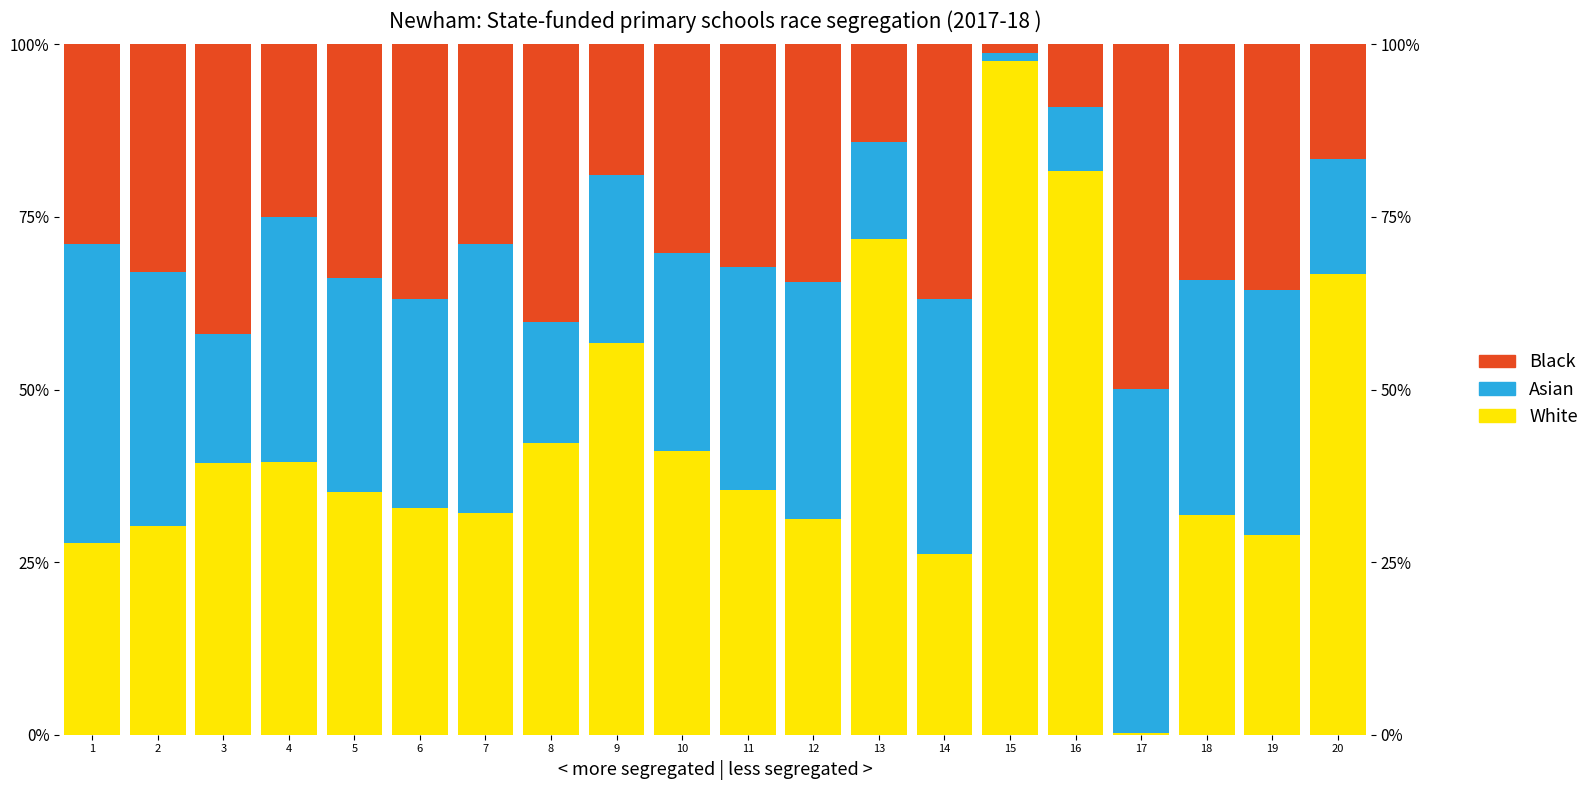

Is the value of Asian at 2 greater than the value of White at 15?

No